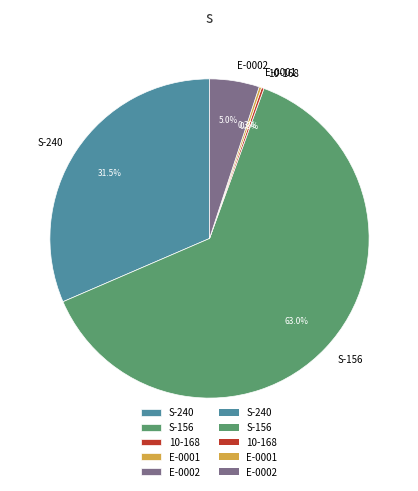

Which category accounts for the majority?

S-156